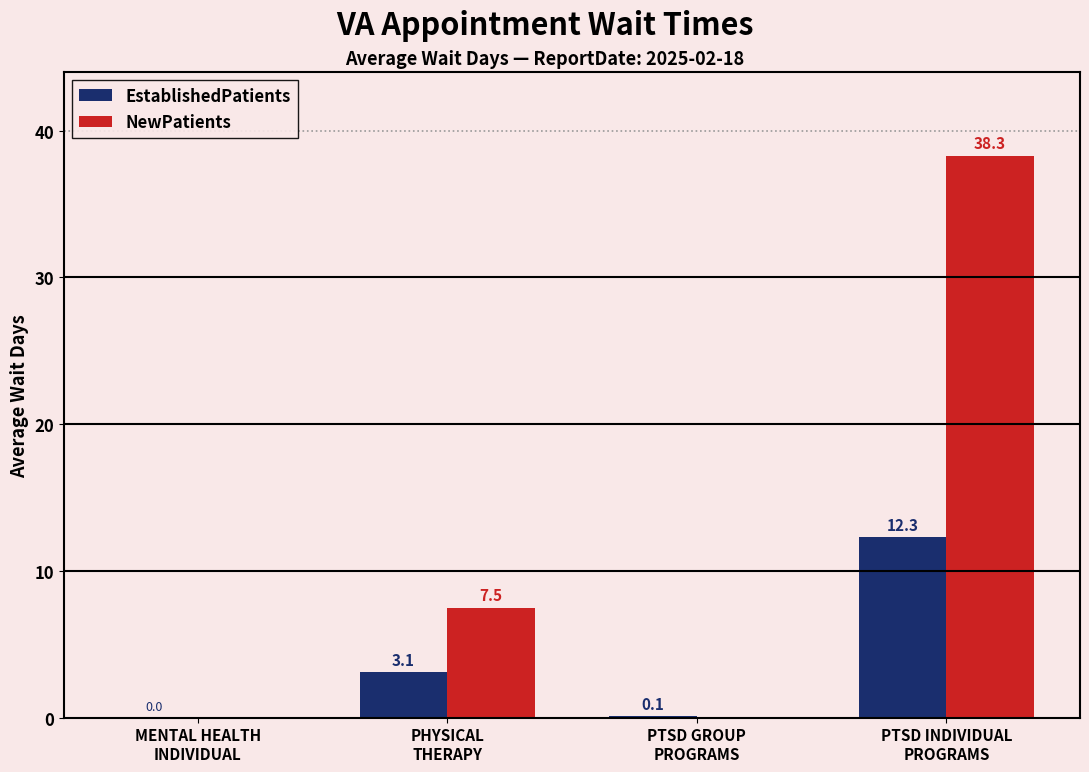

How many values in the NewPatients series exceed 7?

2